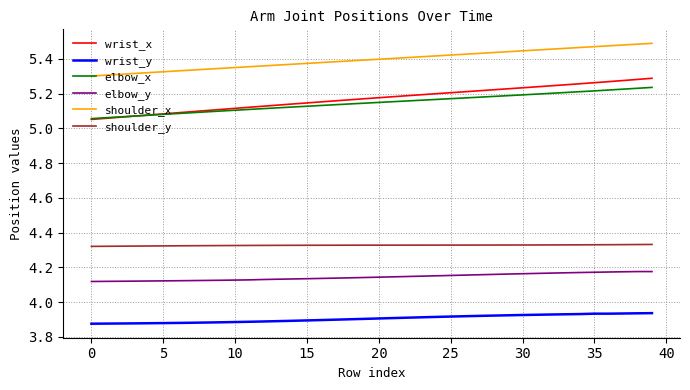

Which series has the largest total across all categories?

shoulder_x